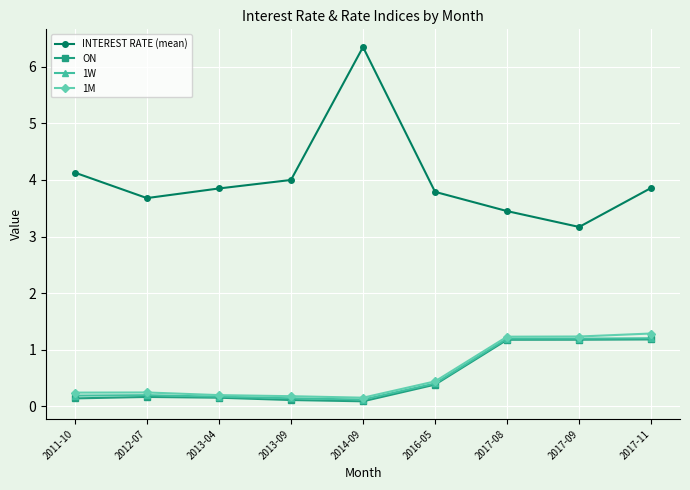

Which series has the largest range (max minus min)?

INTEREST RATE (mean)